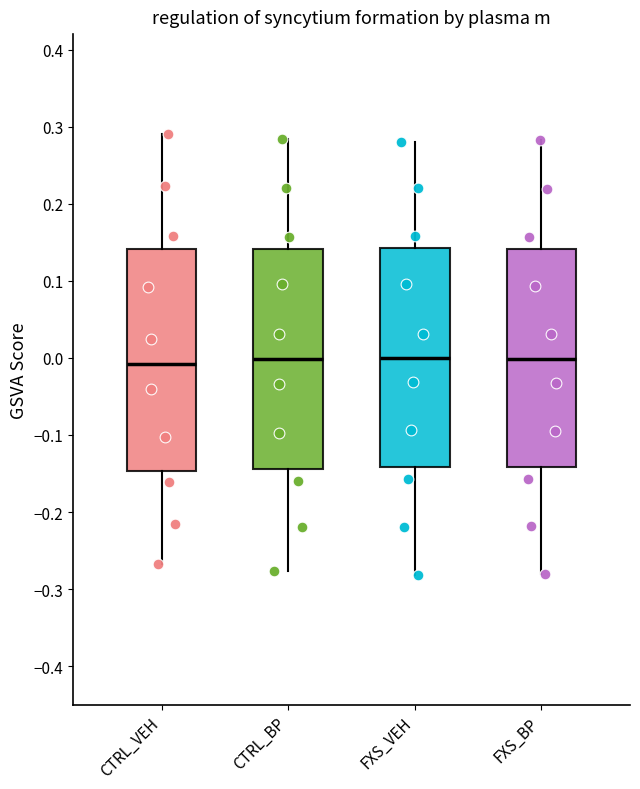

Reading left to right, read every box against the y-axis: the position of its median line, the range the box covers, and the ends of its whiskers. The values are not printed on the chart, so give them approximately, as read against the axis.

CTRL_VEH: median -0.01, box -0.15 to 0.14, whiskers -0.27 to 0.29
CTRL_BP: median 0.00, box -0.14 to 0.14, whiskers -0.28 to 0.28
FXS_VEH: median 0.00, box -0.14 to 0.14, whiskers -0.28 to 0.28
FXS_BP: median 0.00, box -0.14 to 0.14, whiskers -0.28 to 0.28